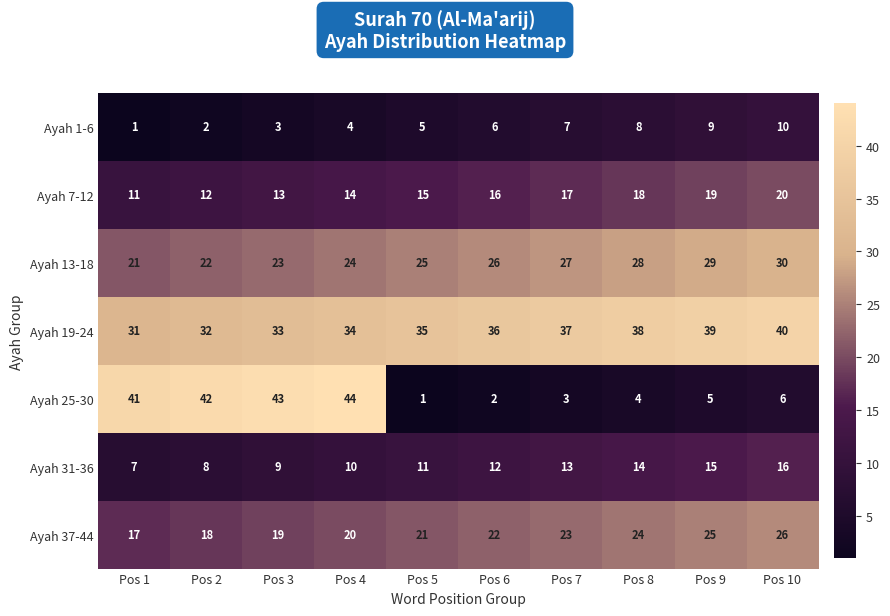

What is the maximum value shown in the chart?

44